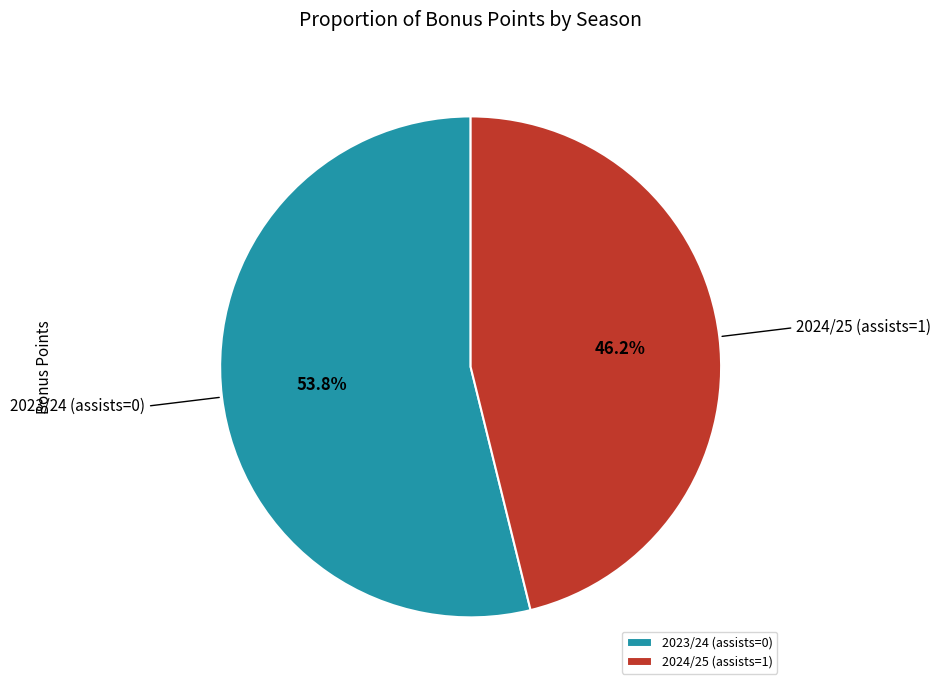

What is the smallest slice in the pie chart?

2024/25 (assists=1)